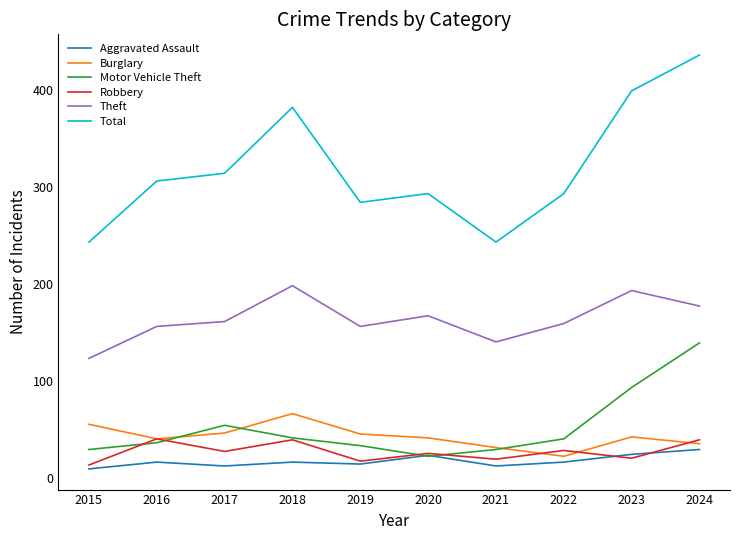

At which label is Motor Vehicle Theft closest to 80?

2023